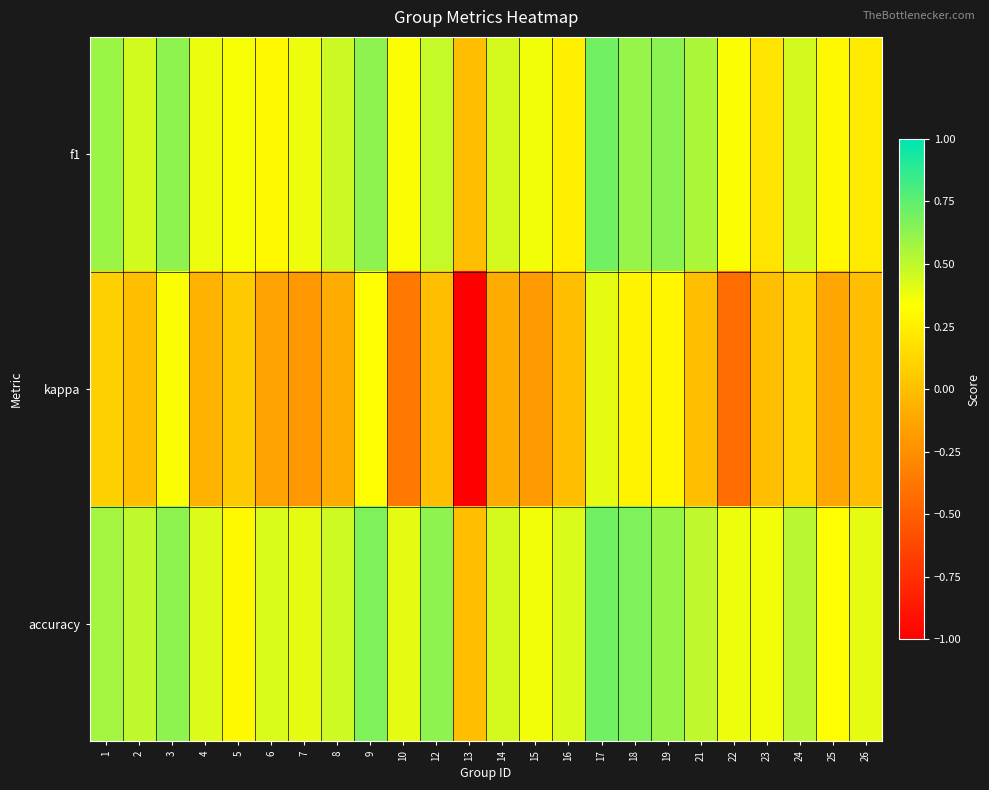

Reading left to right, list all the values displayed in this chart.

f1: 1=0.6	2=0.5	3=0.6	4=0.4	5=0.3	6=0.3	7=0.4	8=0.5	9=0.6	10=0.3	12=0.5	13=0.0	14=0.4	15=0.4	16=0.3	17=0.7	18=0.6	19=0.6	21=0.5	22=0.3	23=0.2	24=0.4	25=0.3	26=0.2
kappa: 1=0.1	2=0.0	3=0.3	4=-0.1	5=0.1	6=-0.1	7=-0.2	8=-0.1	9=0.3	10=-0.4	12=0.0	13=-1.0	14=-0.1	15=-0.2	16=0.0	17=0.4	18=0.3	19=0.3	21=0.0	22=-0.4	23=0.0	24=0.1	25=-0.1	26=0.0
accuracy: 1=0.6	2=0.5	3=0.6	4=0.4	5=0.3	6=0.4	7=0.4	8=0.5	9=0.7	10=0.4	12=0.6	13=0.0	14=0.4	15=0.4	16=0.4	17=0.7	18=0.7	19=0.6	21=0.5	22=0.4	23=0.4	24=0.5	25=0.3	26=0.4